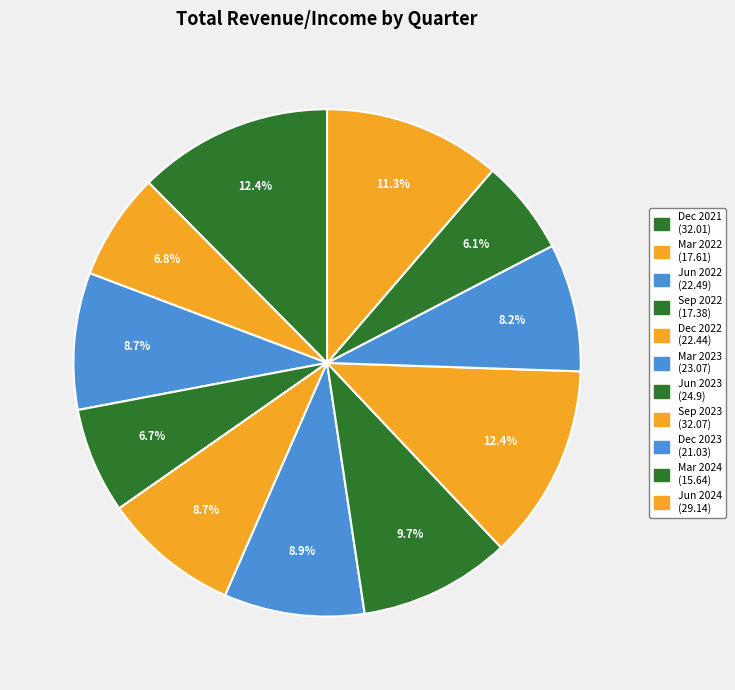

To the nearest percent, what percentage of the pie is Jun 2023?

10%